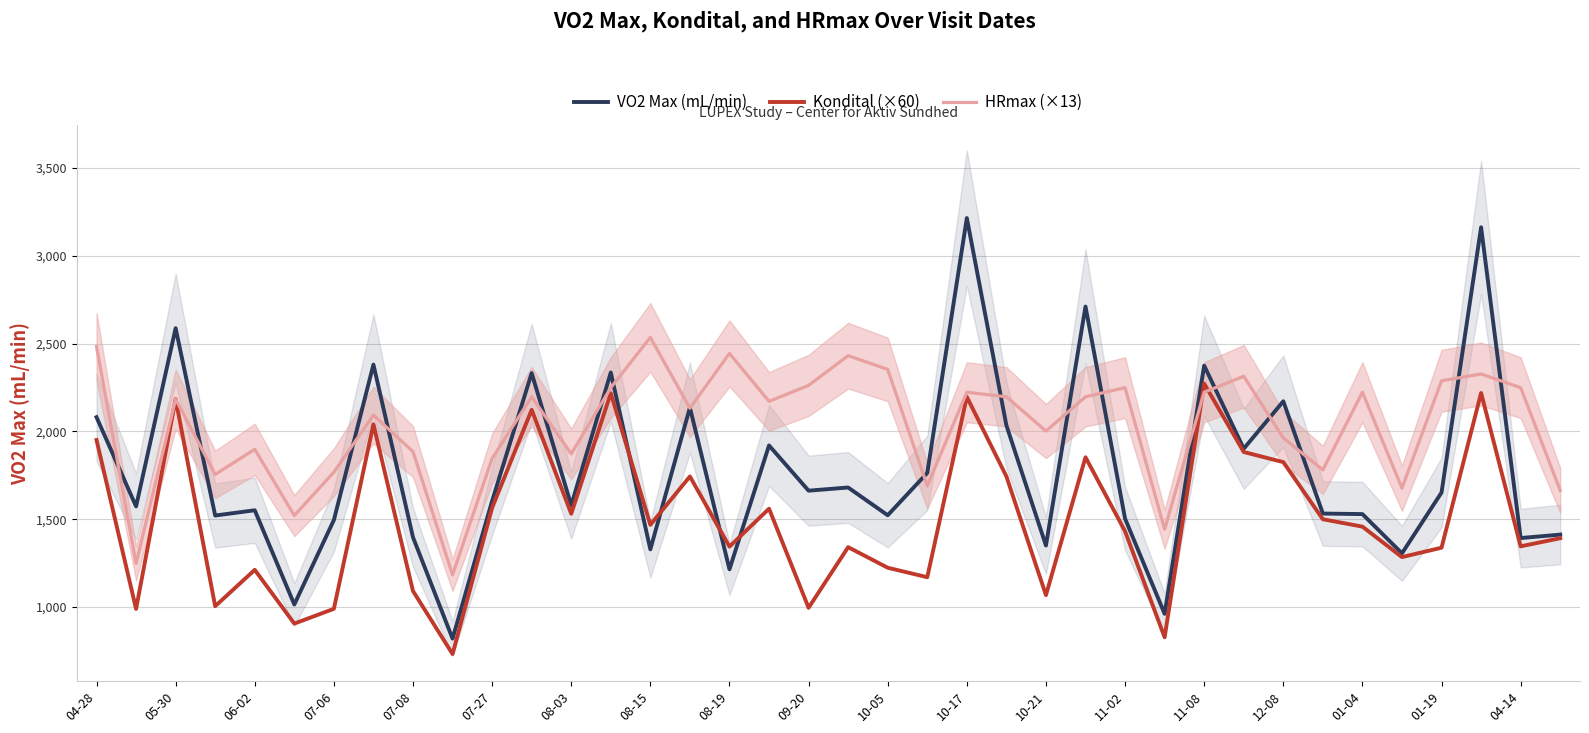

The HRmax (×13) series shows 2223.0 at 10-17. True or false?

True